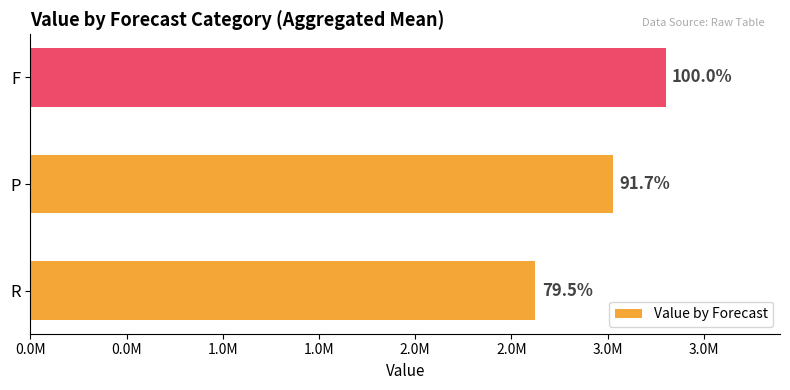

Are the bars horizontal?

Yes